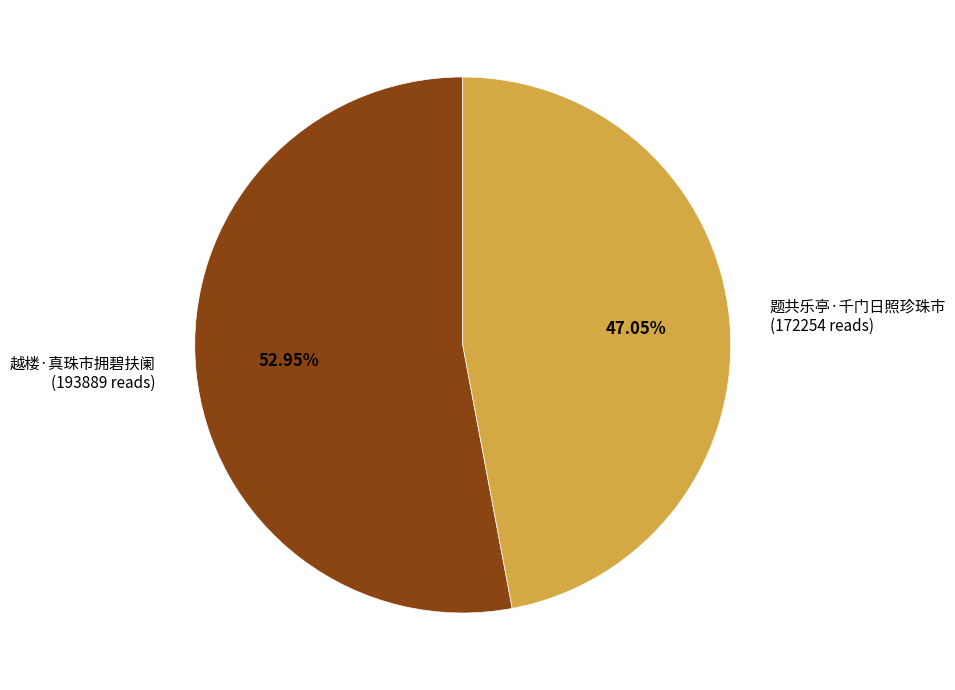

Does any single category account for the majority?

Yes